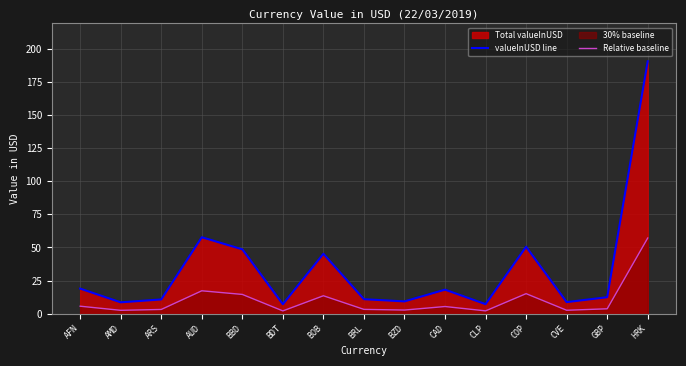

Reading left to right, list all the values displayed in this chart.

valueInUSD line: 19.0	8.6	10.8	57.8	48.6	7.2	45.3	11.0	9.3	18.2	7.2	50.6	8.8	12.5	190.5
Relative baseline: 5.7	2.6	3.2	17.3	14.6	2.2	13.6	3.3	2.8	5.5	2.2	15.2	2.6	3.7	57.2